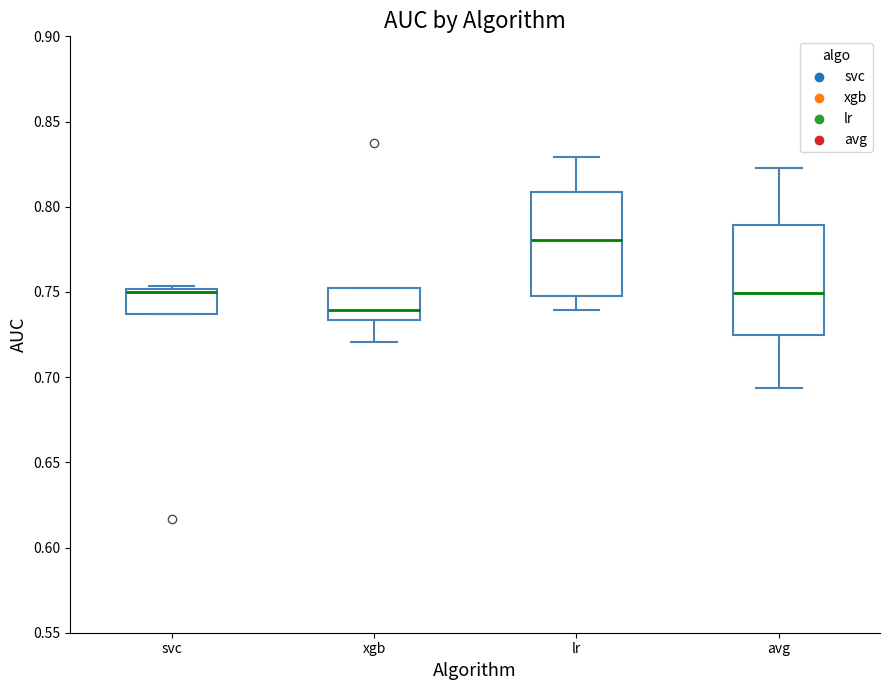

Which box's median line is the lowest?

xgb